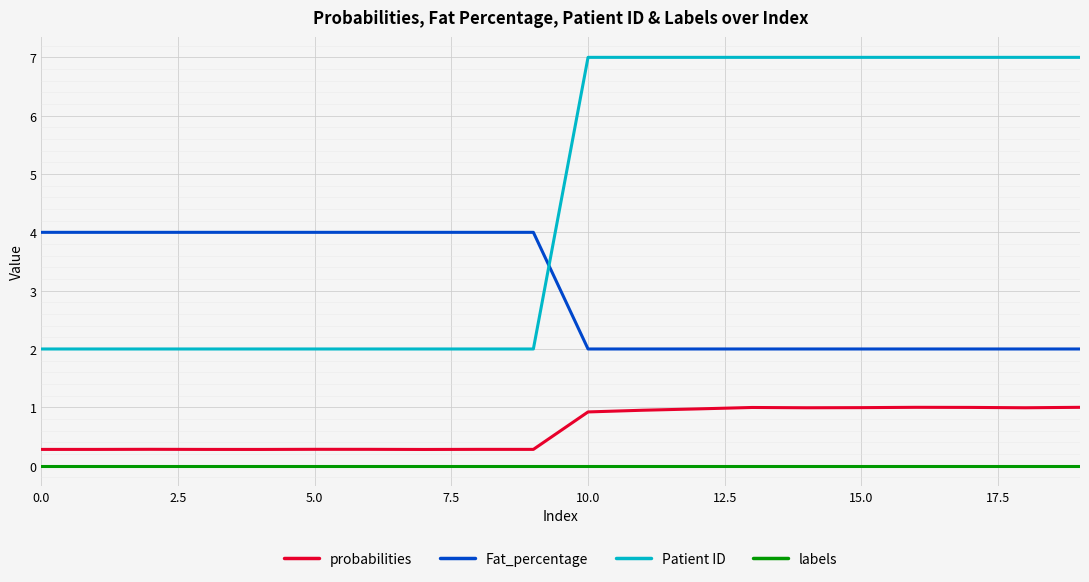

True or false: Fat_percentage and Patient ID intersect in this chart.

True